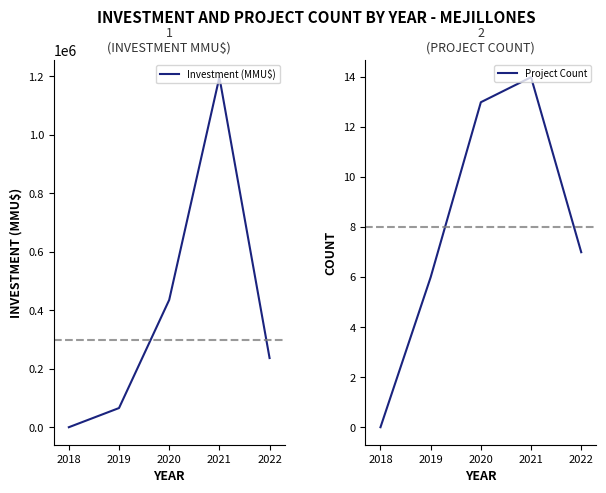

Which series changed the most between 2018 and 2020?

Investment (MMU$)